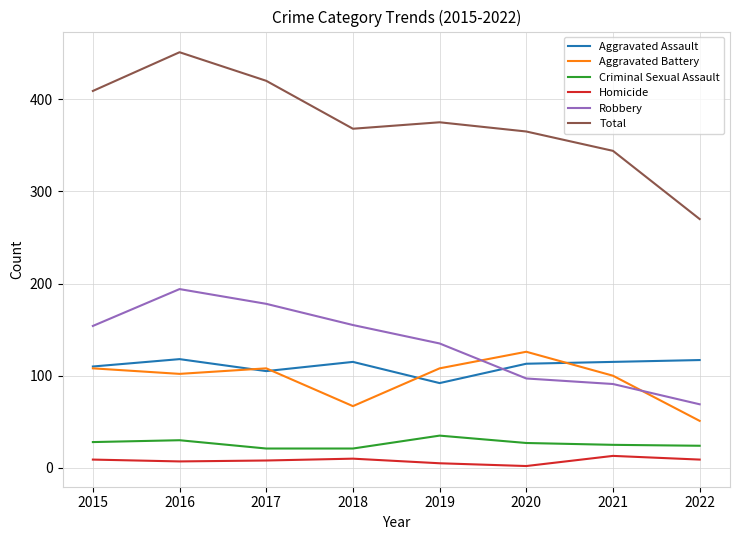

What is the sum of the Aggravated Assault values at 2020 and 2016?

231